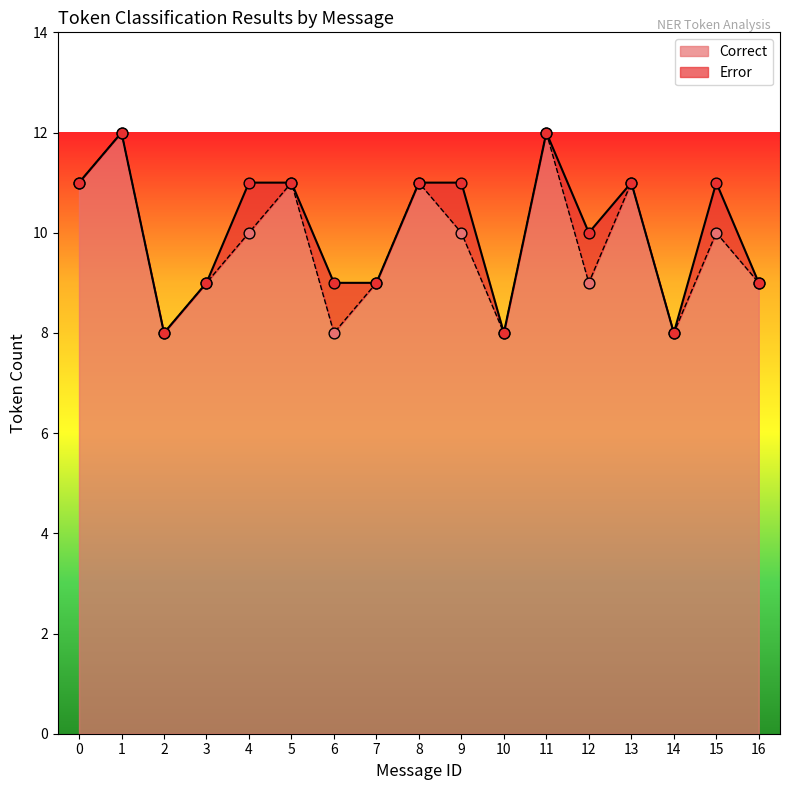

The Correct series shows 14 at 9. True or false?

False